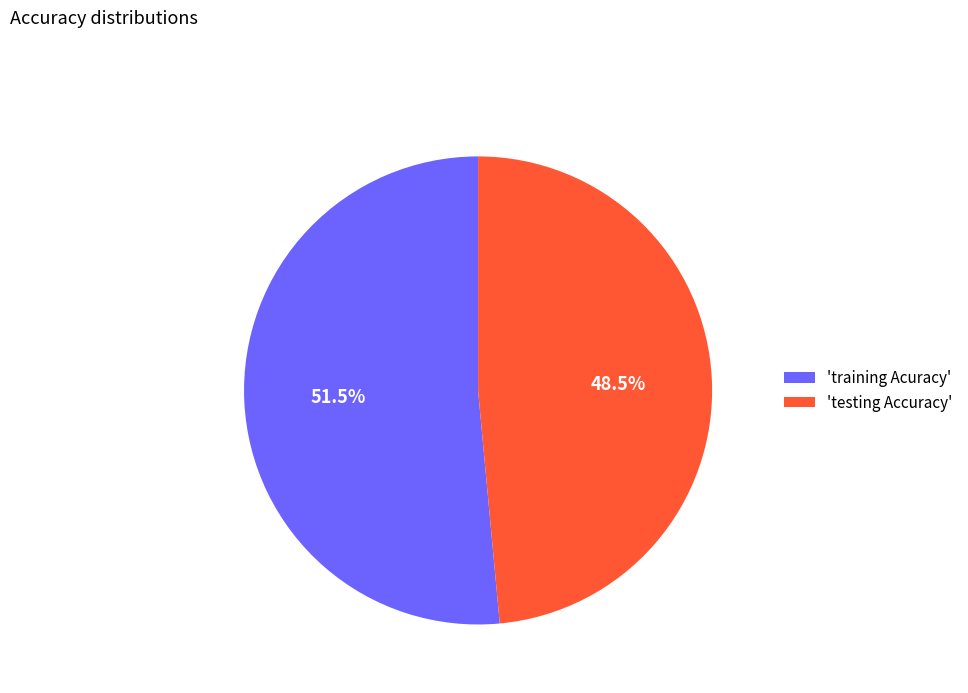

Rank the categories by value from lowest to highest.

'testing Accuracy', 'training Acuracy'